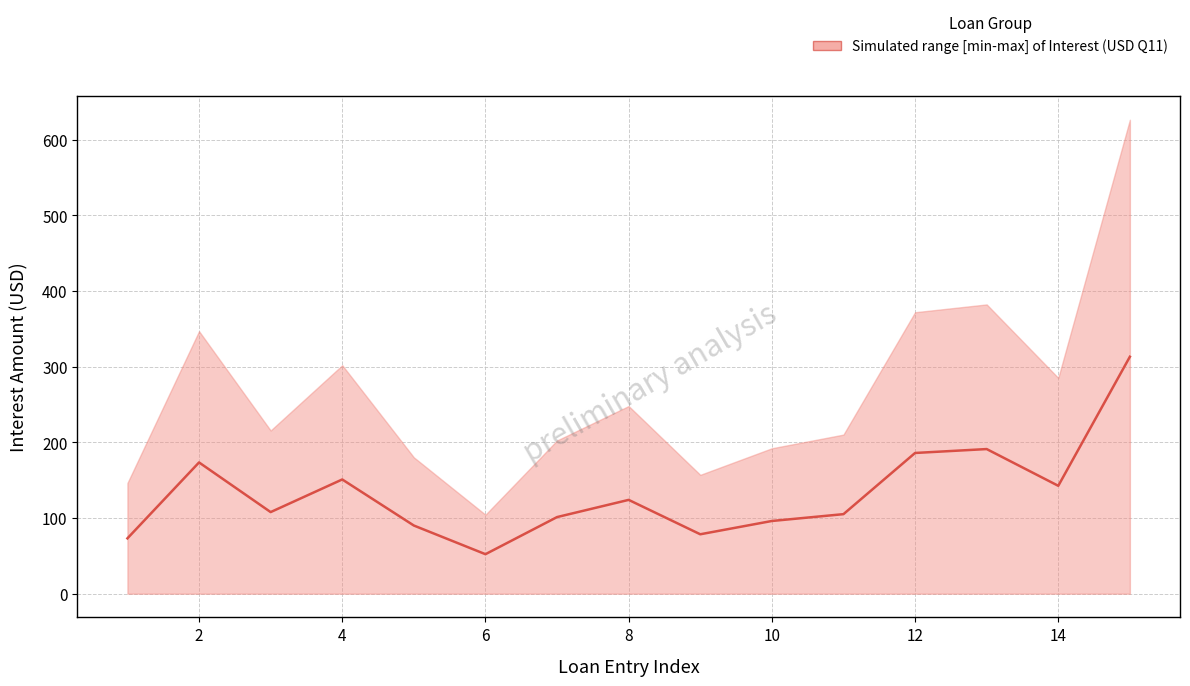

True or false: there are more than 2 points higher than both neighbors.

True